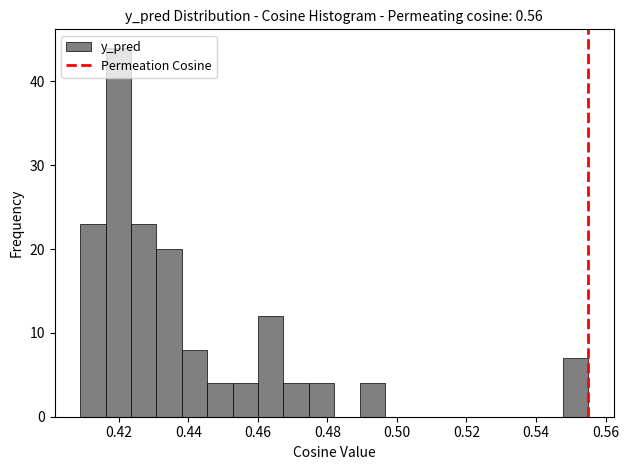

Around what value on the x-axis is the tallest bar? Give the approximate position of its centre, as read against the axis.

0.420